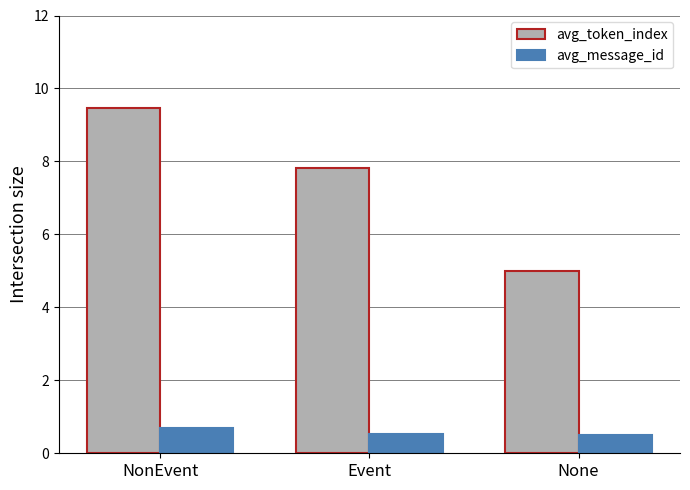

Which series has the widest spread of values?

avg_token_index